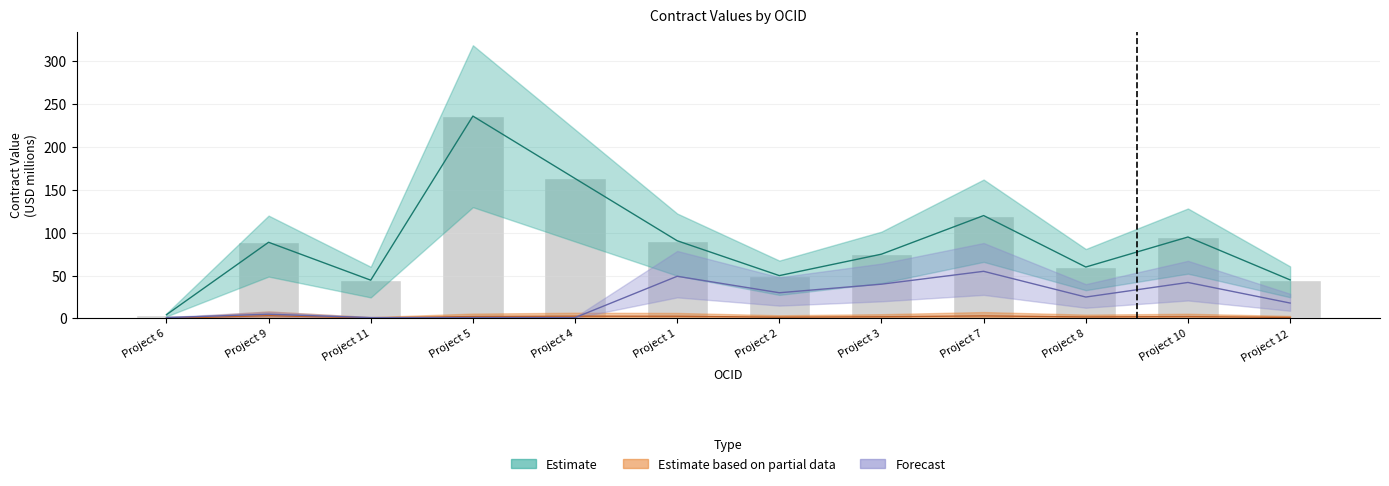

What is the highest value of the Forecast series?

55.0